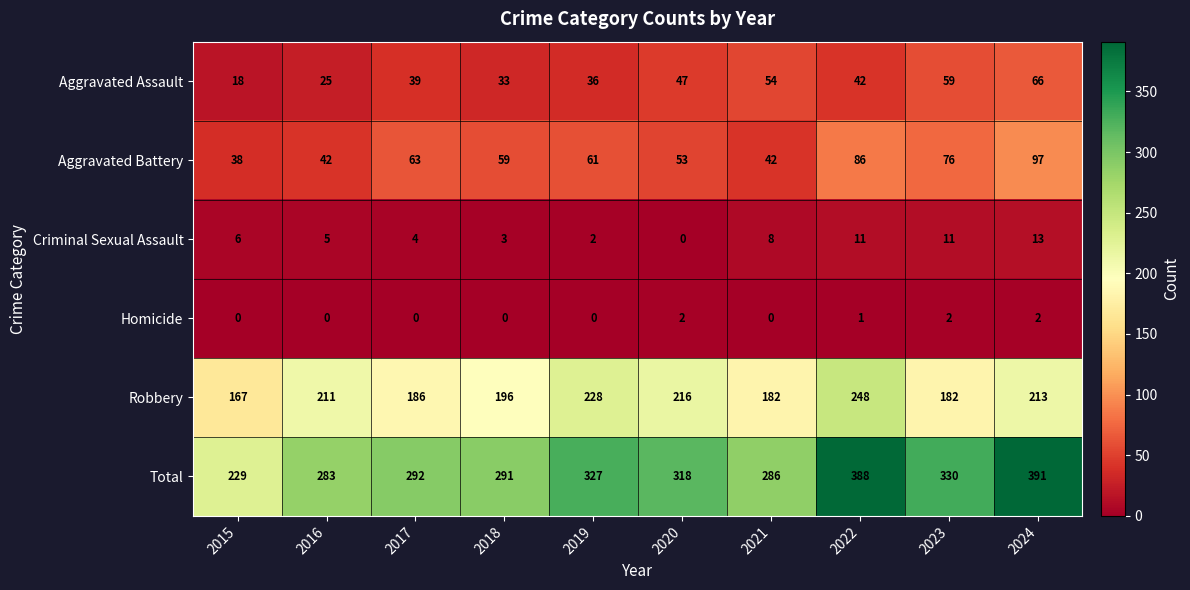

Rank the series at 2023 from highest to lowest value.

Total, Robbery, Aggravated Battery, Aggravated Assault, Criminal Sexual Assault, Homicide